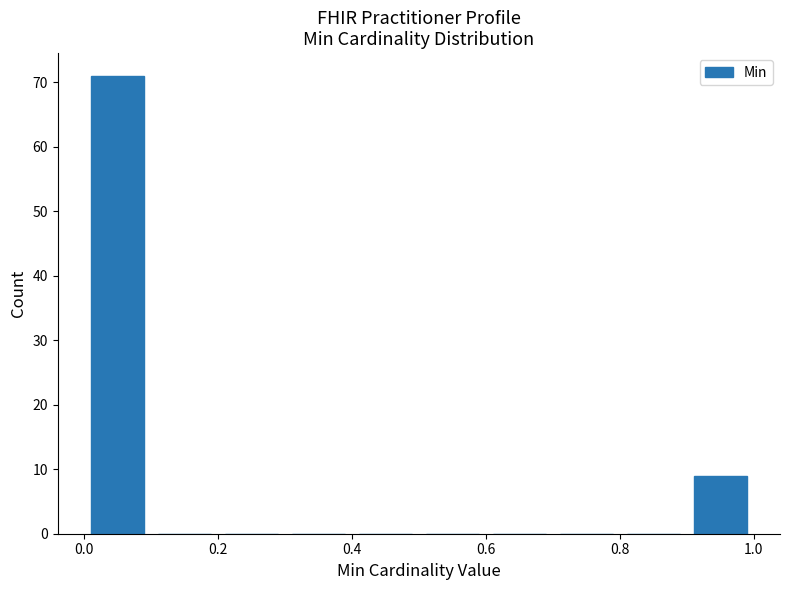

How tall is the bar that spans 0.0 to 0.1 on the x-axis? The values are not printed on the chart, so give them approximately, as read against the axis.

71